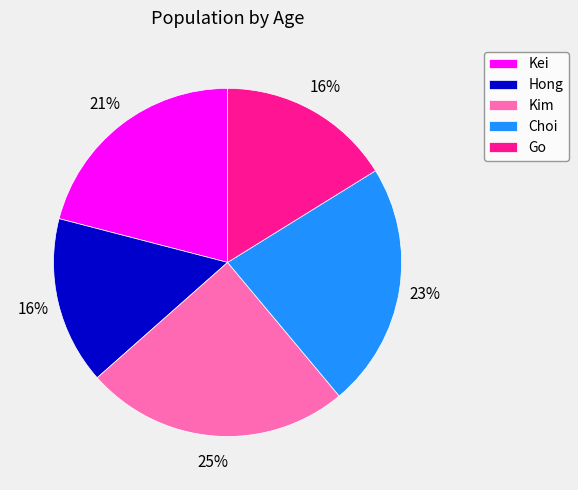

To the nearest percent, what is the difference between the Kei and Hong slice percentages?

5%